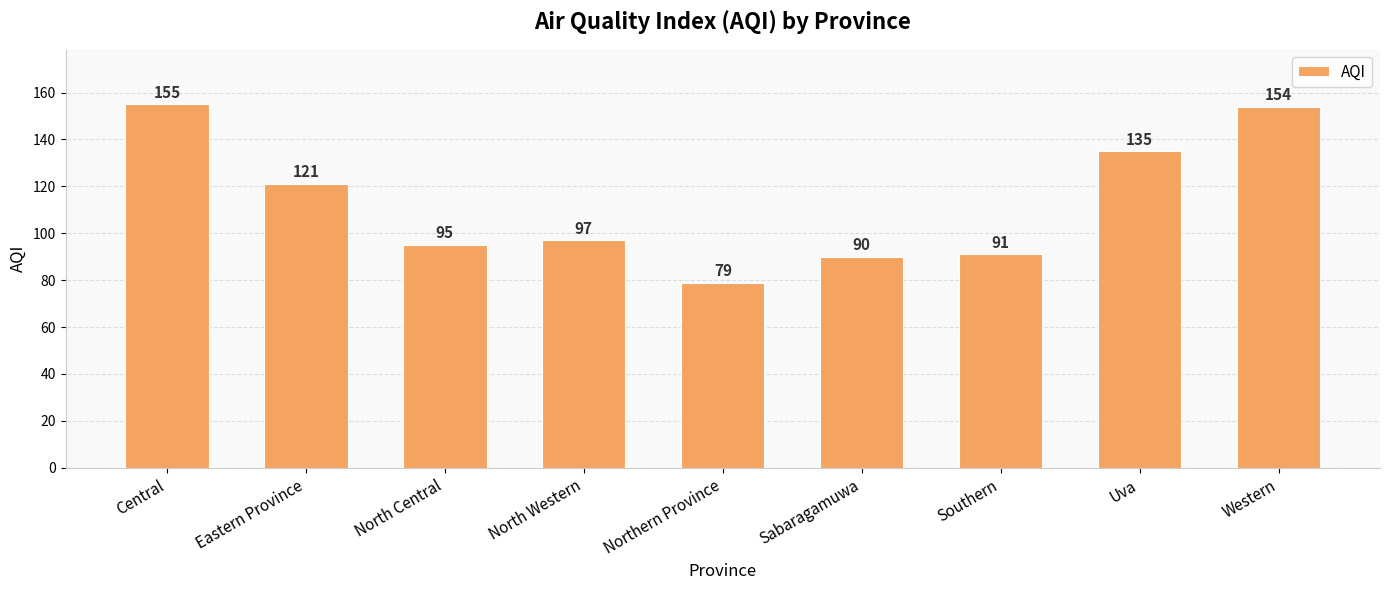

Where is the data nearest to the value 117?

Eastern Province